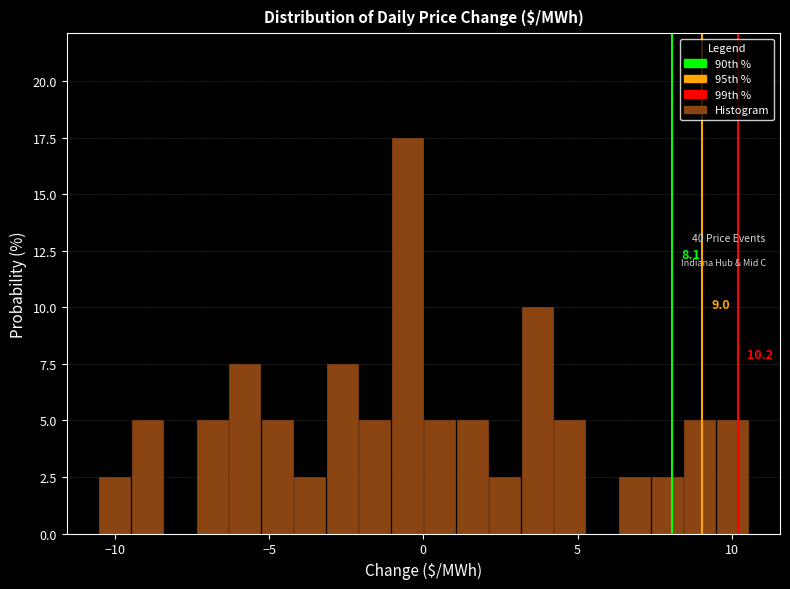

Around what value on the x-axis is the tallest bar? Give the approximate position of its centre, as read against the axis.

-0.5